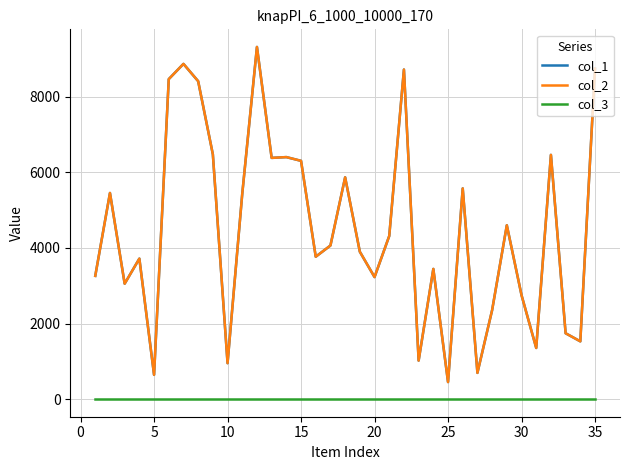

Does the chart have visible grid lines?

Yes